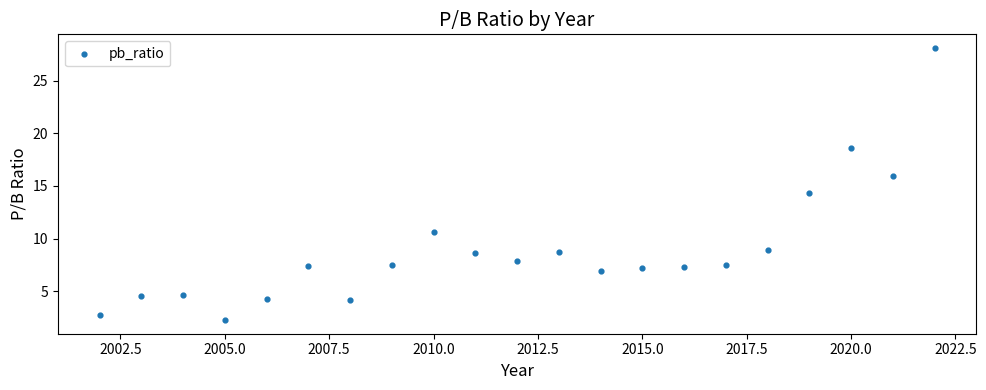

What is the range of X values (max minus min)?

20.0